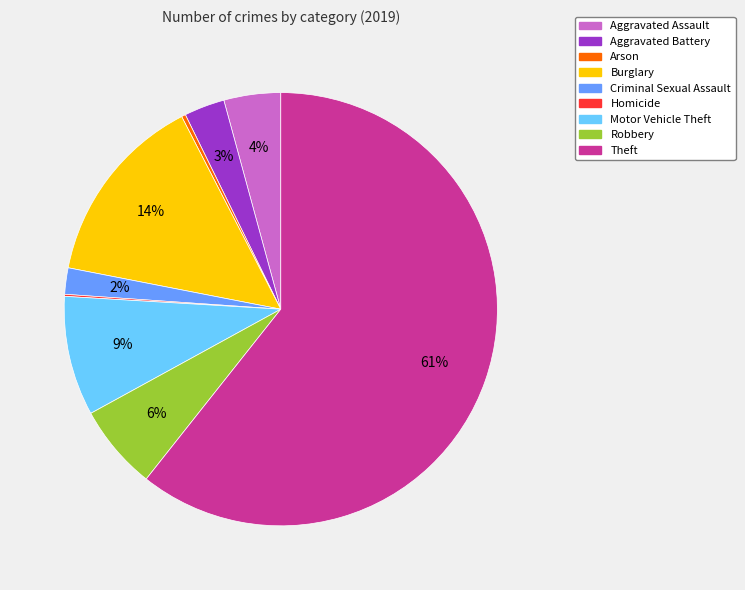

What is the largest slice in the pie chart?

Theft